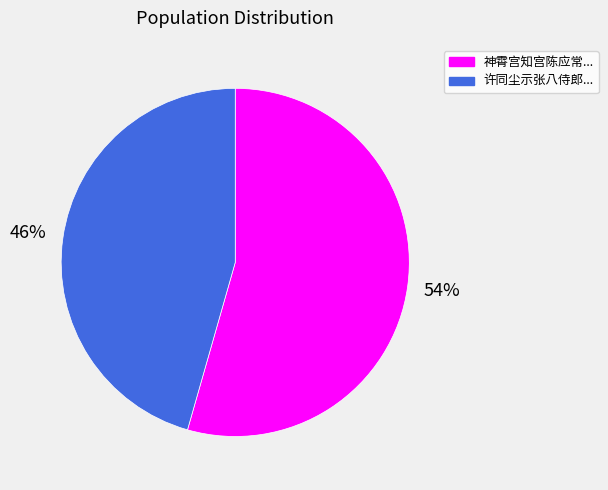

Does any single category account for the majority?

Yes